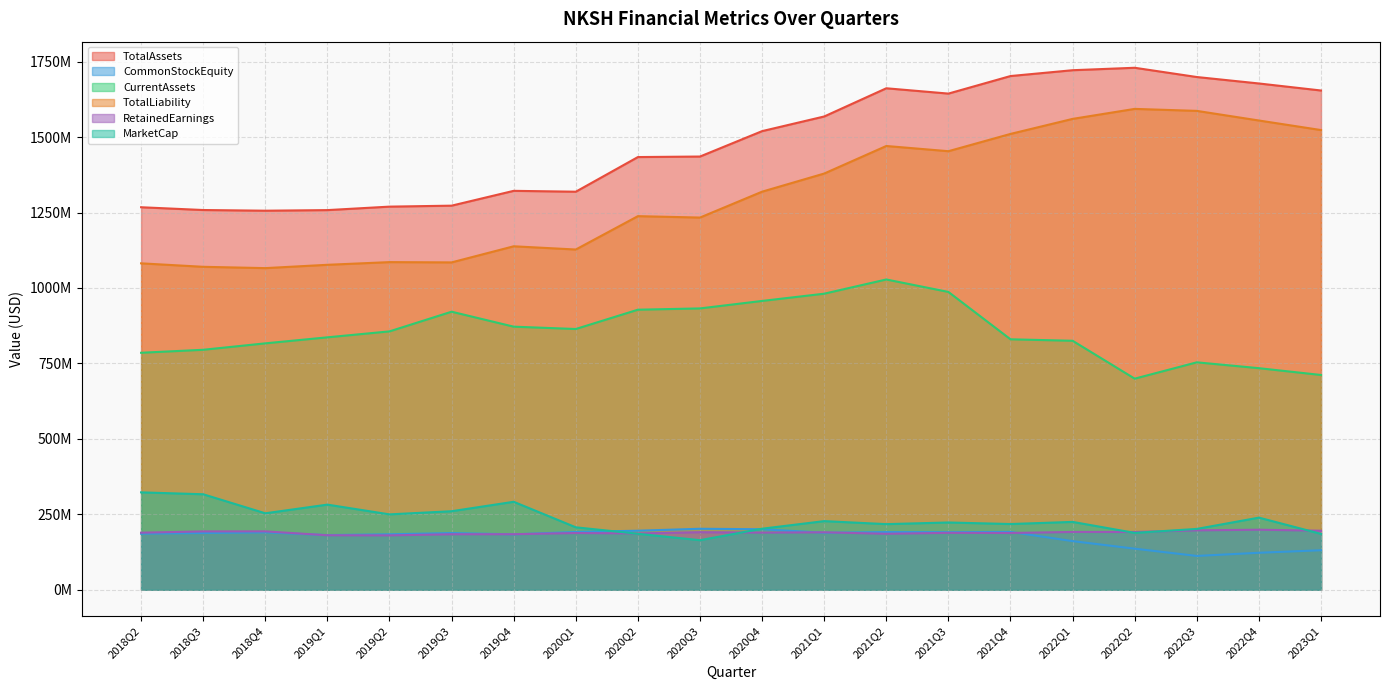

At 2022Q4, list the series in order from largest to smallest.

TotalAssets, TotalLiability, CurrentAssets, MarketCap, RetainedEarnings, CommonStockEquity